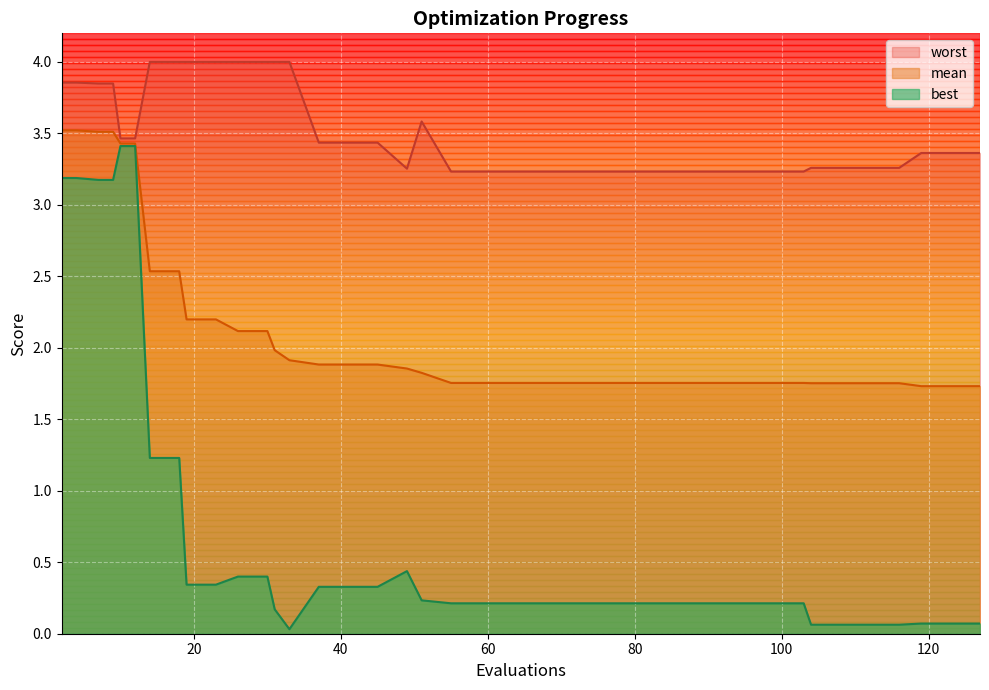

What is the value of the best point at the 10th from the left?

0.3